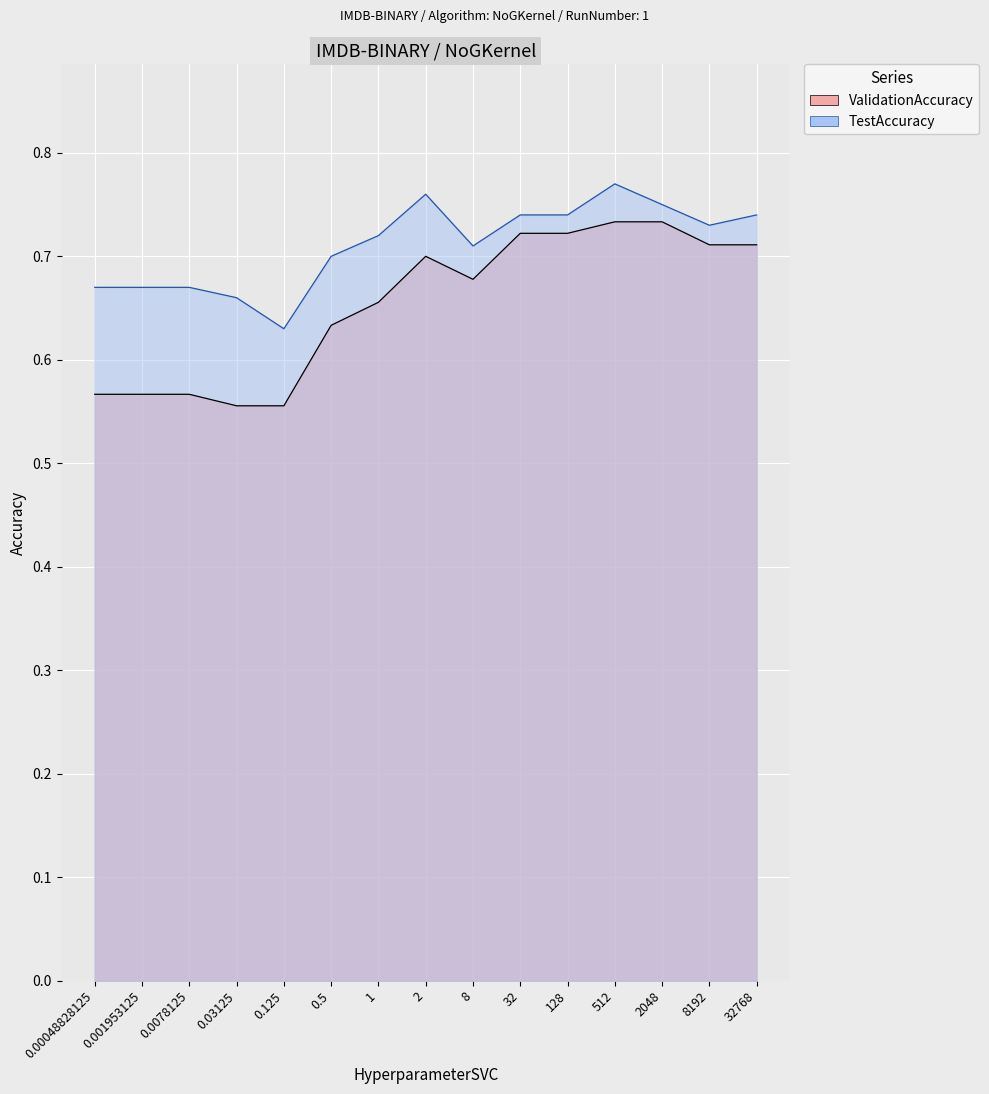

What is the label of the 9th point from the right?

1